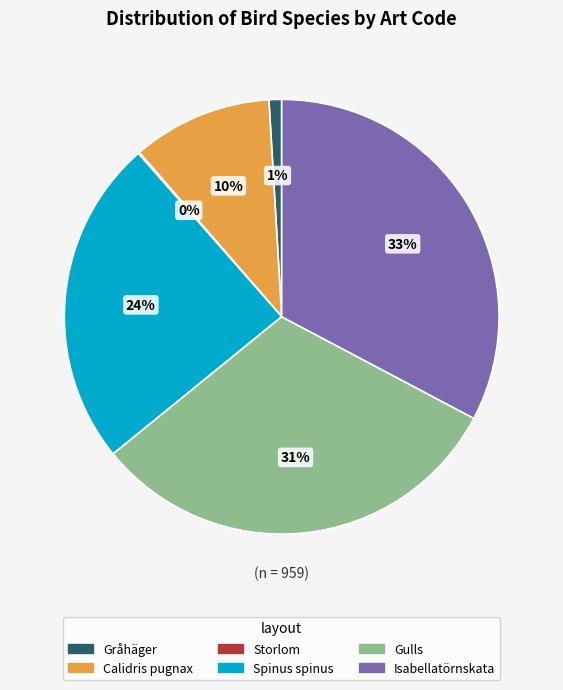

To the nearest percent, what is the difference between the largest and smallest slice percentages?

33%